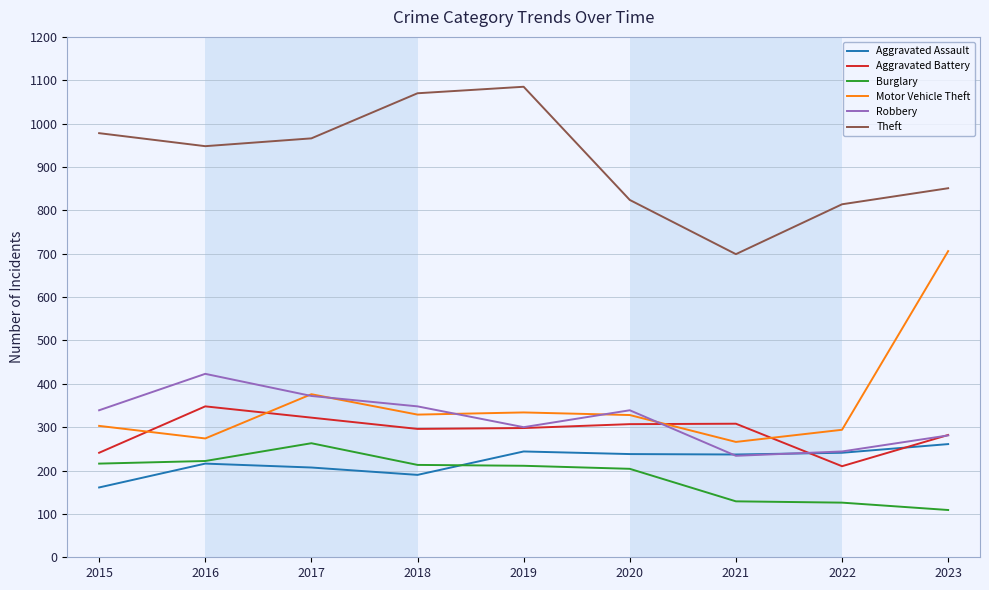

Does the chart display data point markers on the line(s)?

No